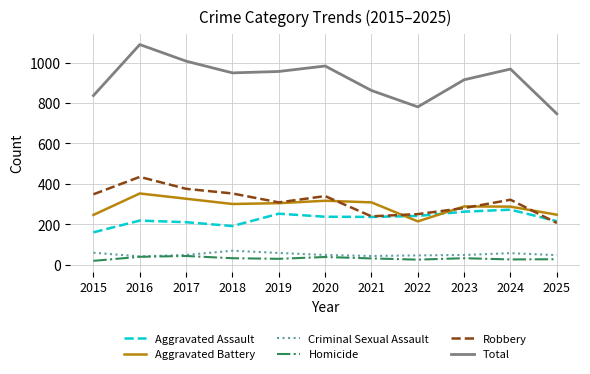

Which series has the largest total across all categories?

Total